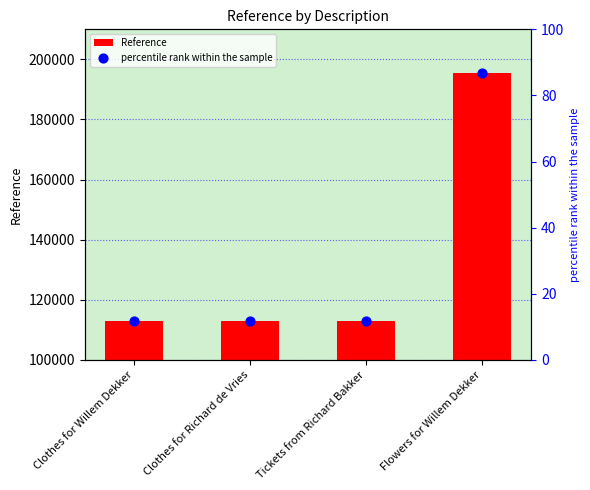

Which series reaches the minimum Y coordinate?

percentile rank within the sample